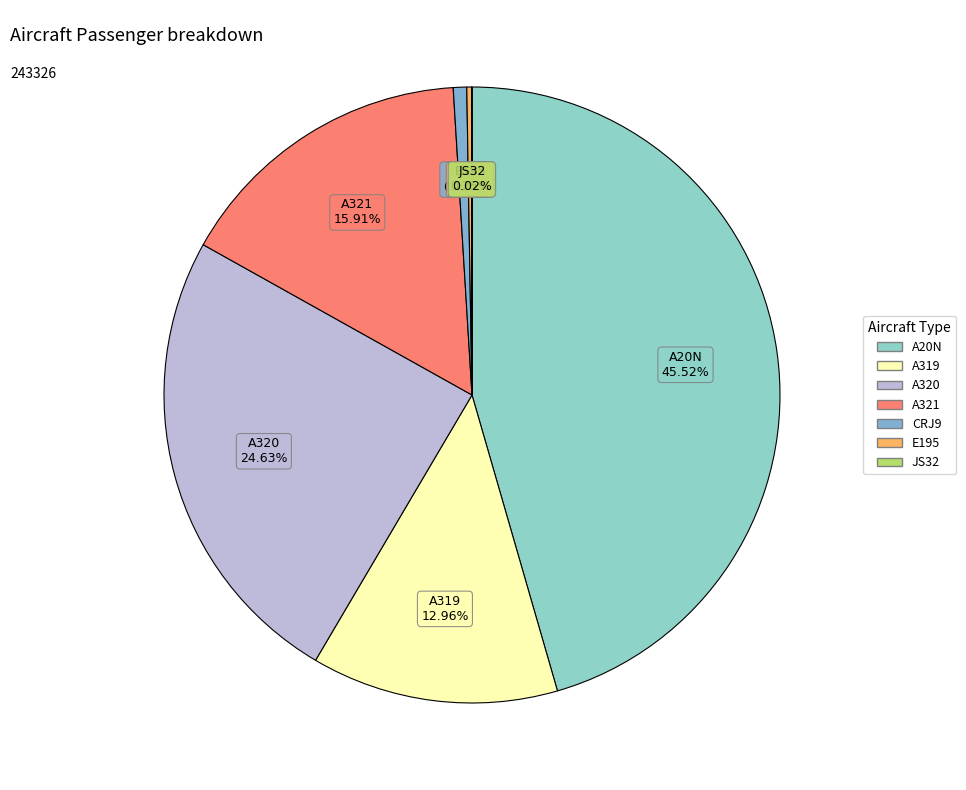

Which slice is the largest?

A20N